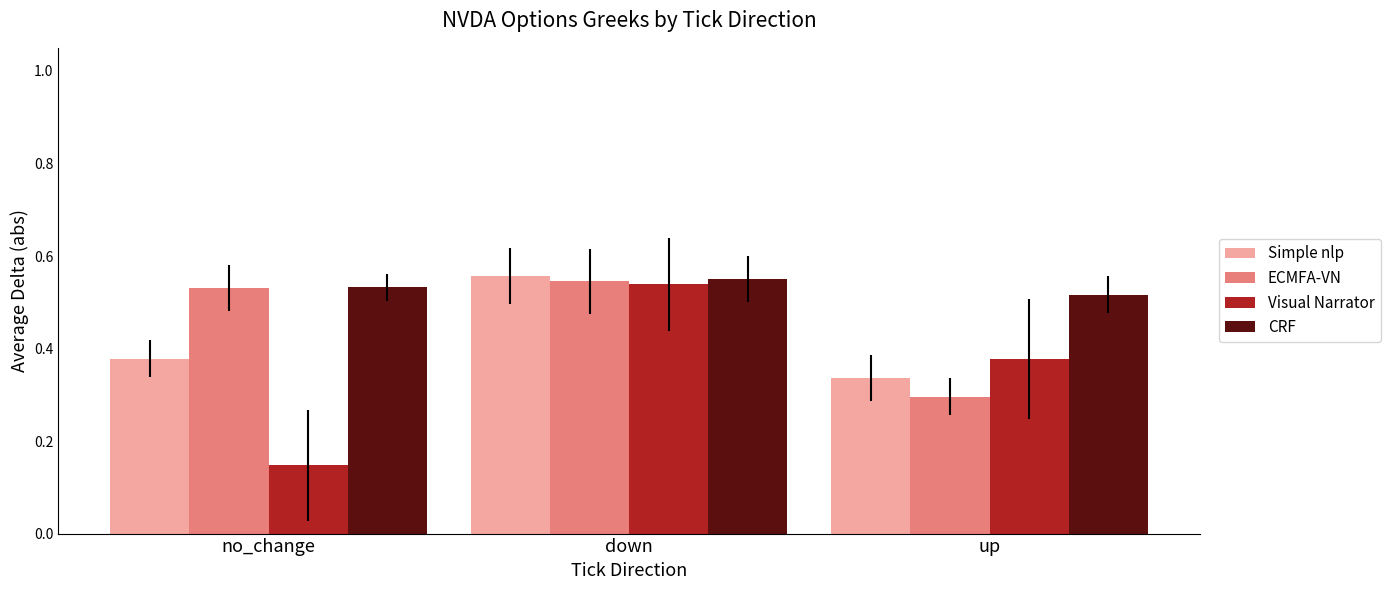

List the series in order of their overall mean, highest first.

CRF, ECMFA-VN, Simple nlp, Visual Narrator